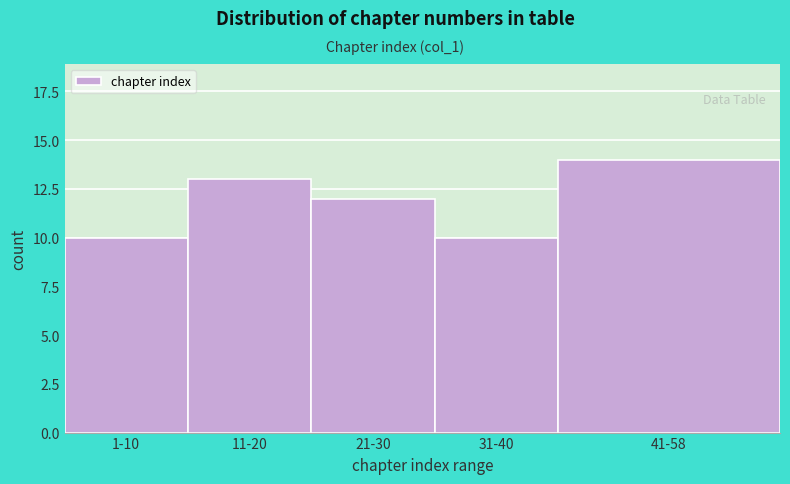

Reading left to right, what are all the values shown in this chart?

1-10=10	11-20=13	21-30=12	31-40=10	41-58=14